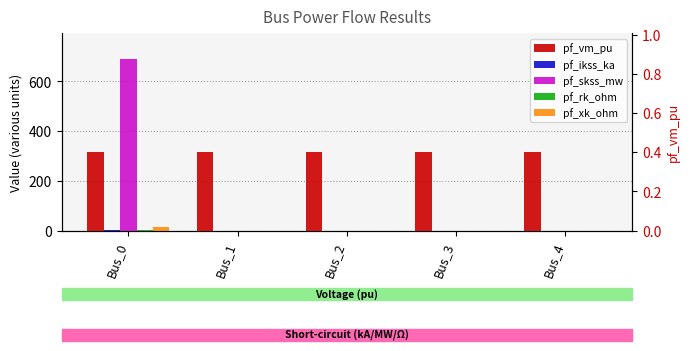

How many categories are shown in the chart?

5